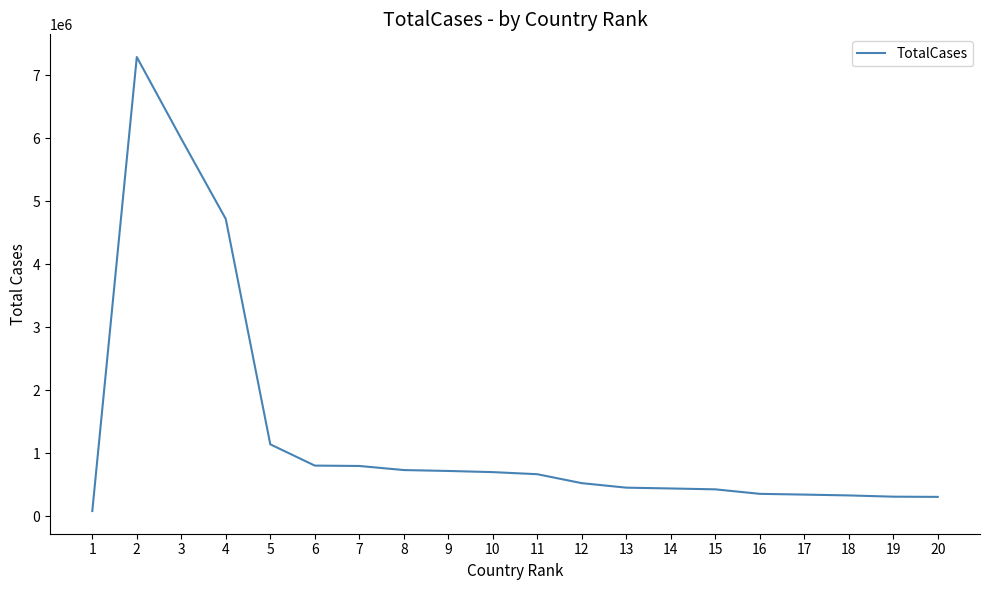

True or false: the data shows 669498 at 11.

True